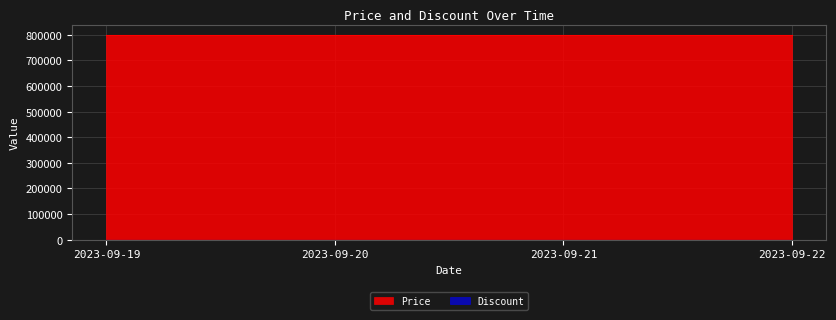

True or false: Price and Discount intersect in this chart.

False